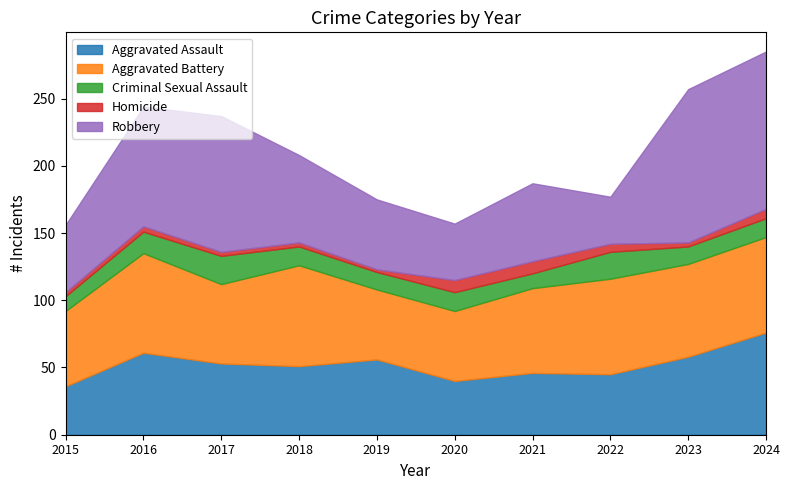

True or false: Homicide has more than 0 points higher than both neighbors.

True